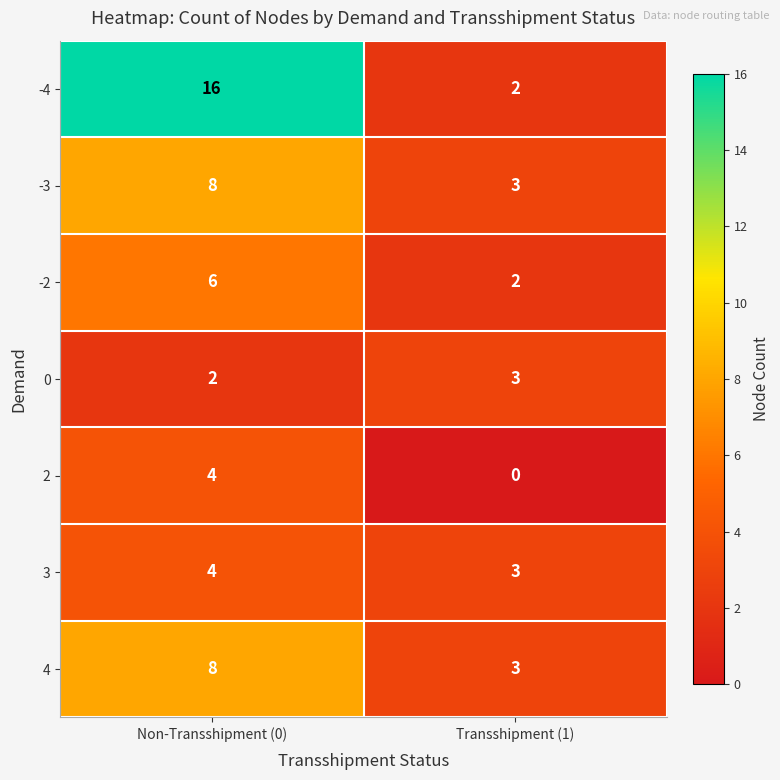

What is the spread (max minus min) of values at Transshipment (1)?

3